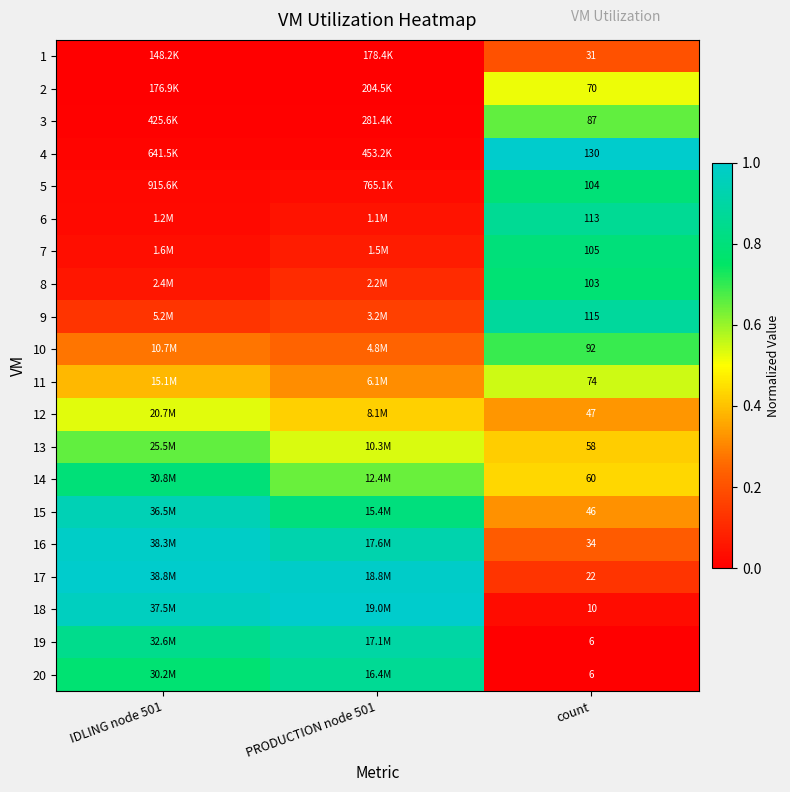

Rank the series at count from highest to lowest value.

4, 9, 6, 7, 5, 8, 10, 3, 11, 2, 14, 13, 12, 15, 16, 1, 17, 18, 19, 20